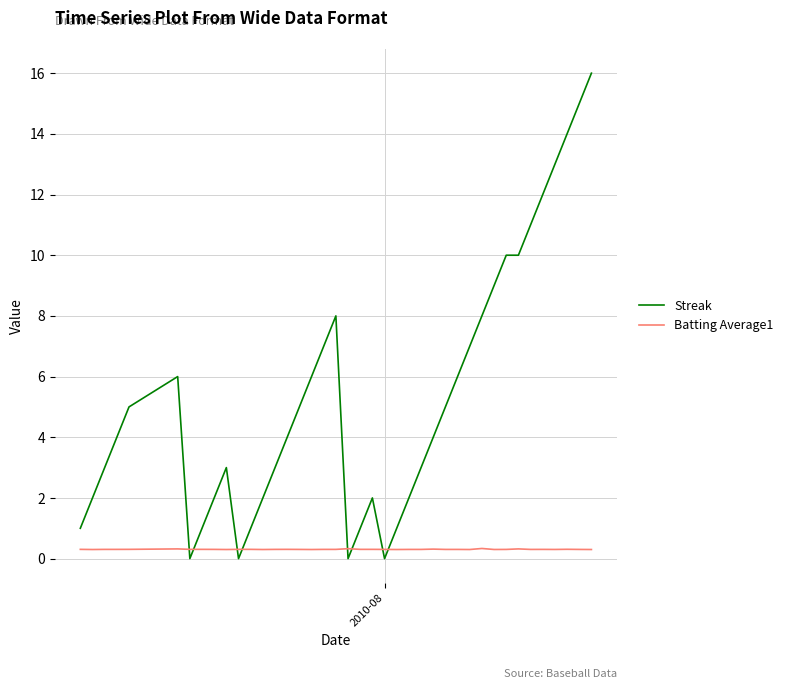

Which series has the largest total across all categories?

Streak